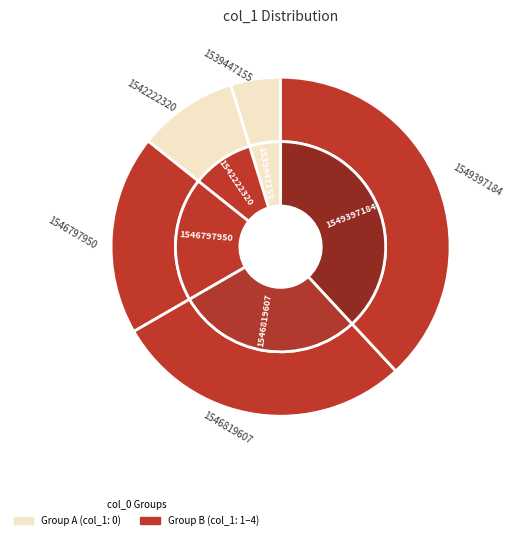

To the nearest percent, what is the combined percentage of 1546797950 and 1542222320?

30%